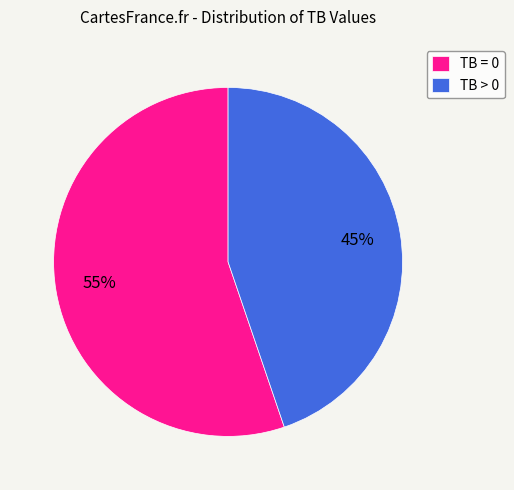

Is the sum of TB > 0 and TB = 0 greater than half?

Yes